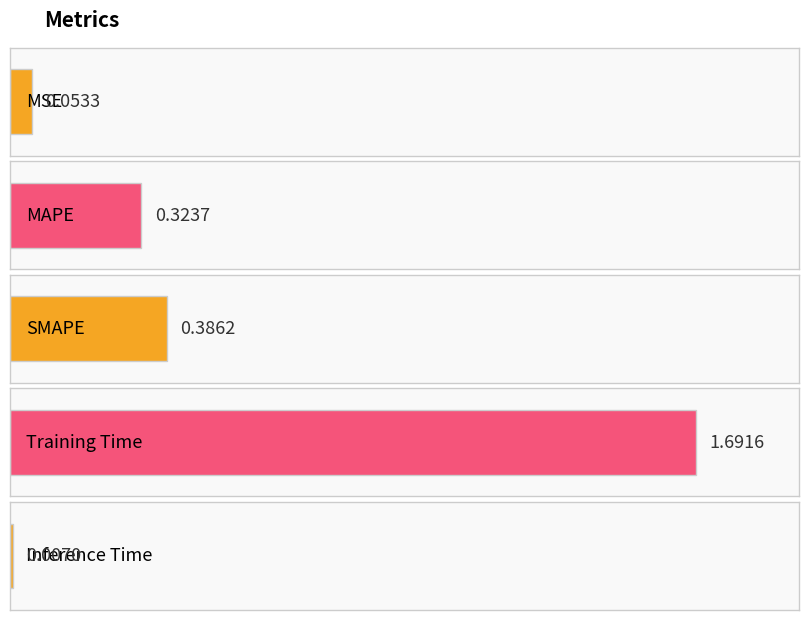

Rank the categories by value from lowest to highest.

Inference Time, MSE, MAPE, SMAPE, Training Time